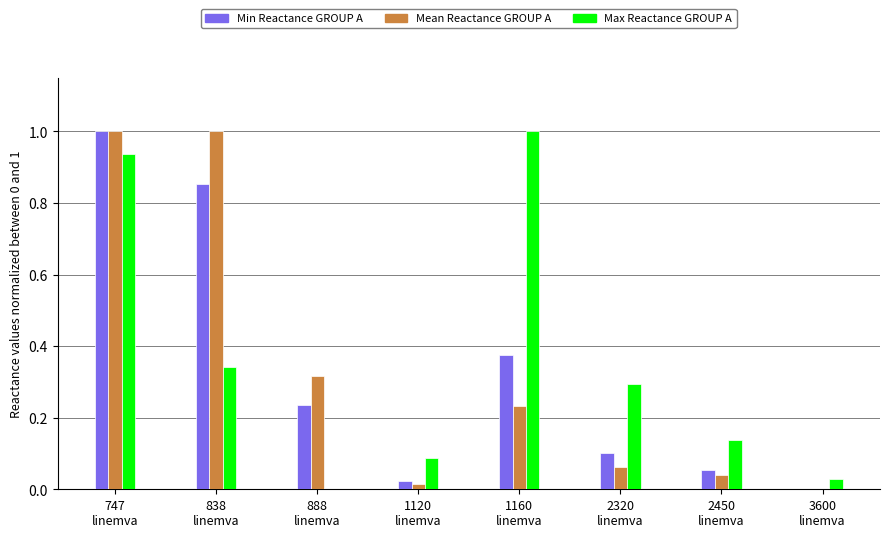

What is the greatest value displayed?

1.0